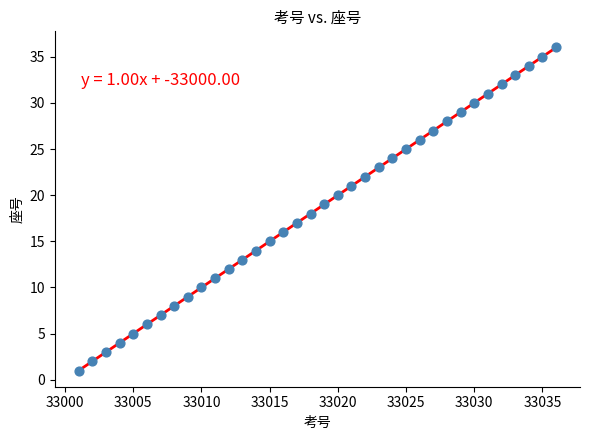

What is the range of Y values (max minus min)?

35